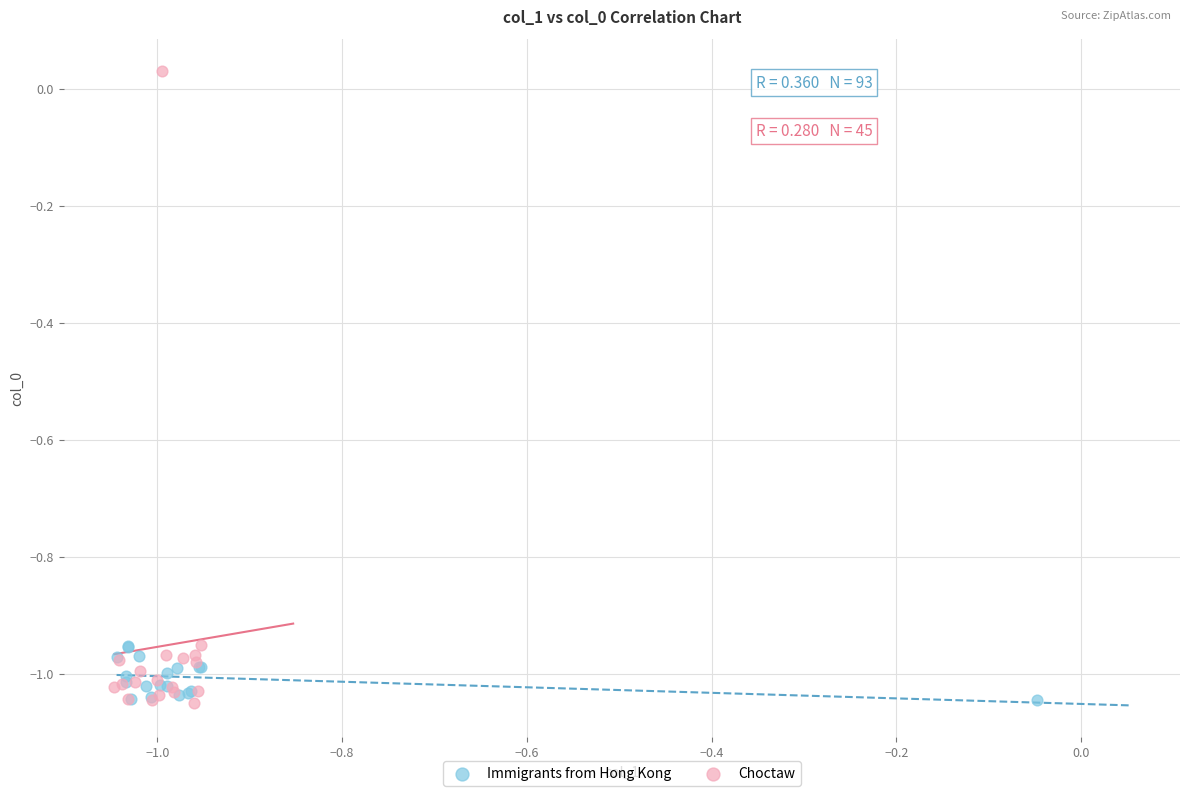

Which series reaches the maximum Y coordinate?

Choctaw